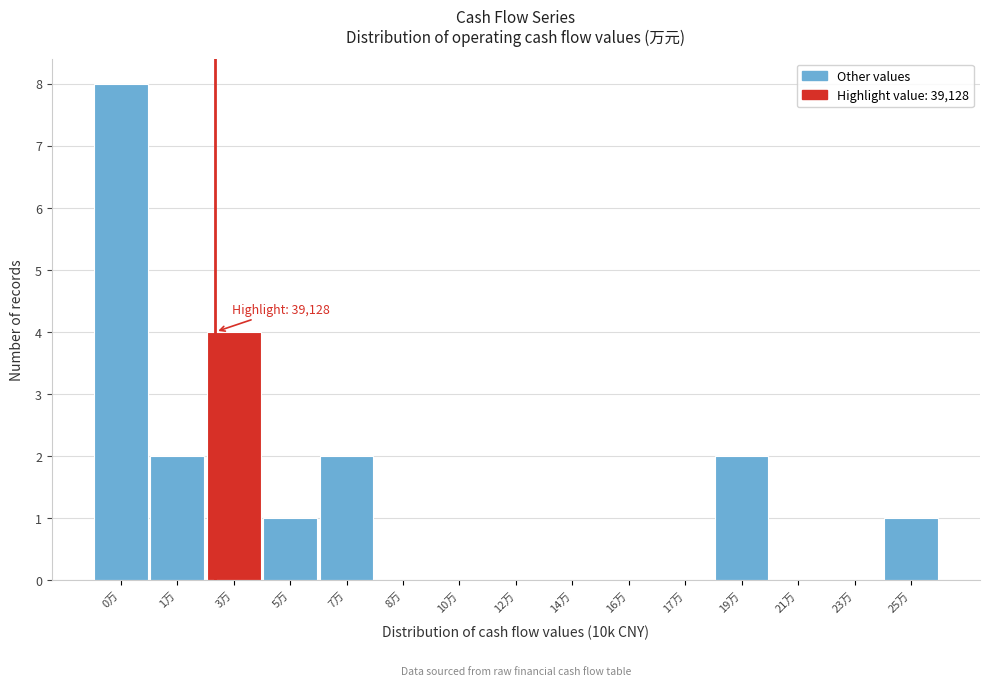

Reading left to right, list all the values displayed in this chart.

0万=8	1万=2	3万=4	5万=1	7万=2	8万=0	10万=0	12万=0	14万=0	16万=0	17万=0	19万=2	21万=0	23万=0	25万=1